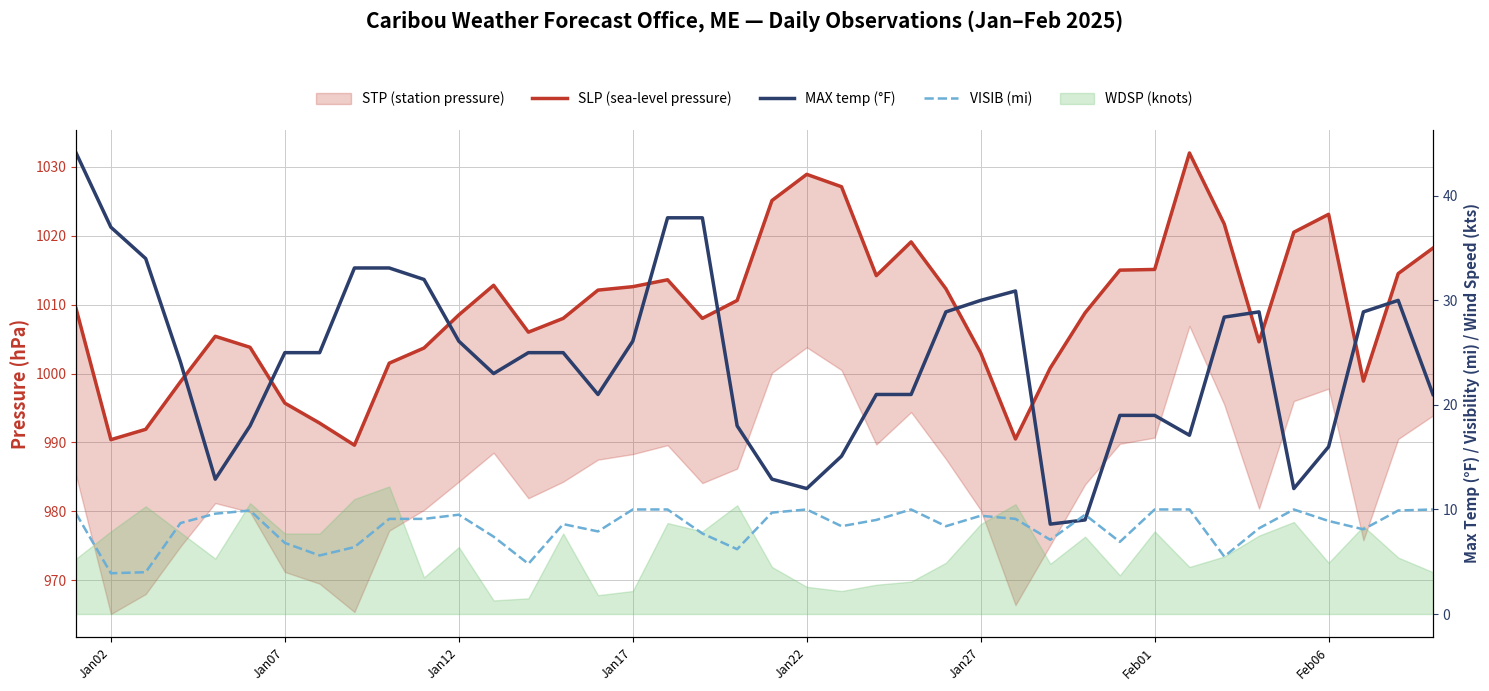

True or false: VISIB (mi) and SLP (sea-level pressure) cross at least once.

False